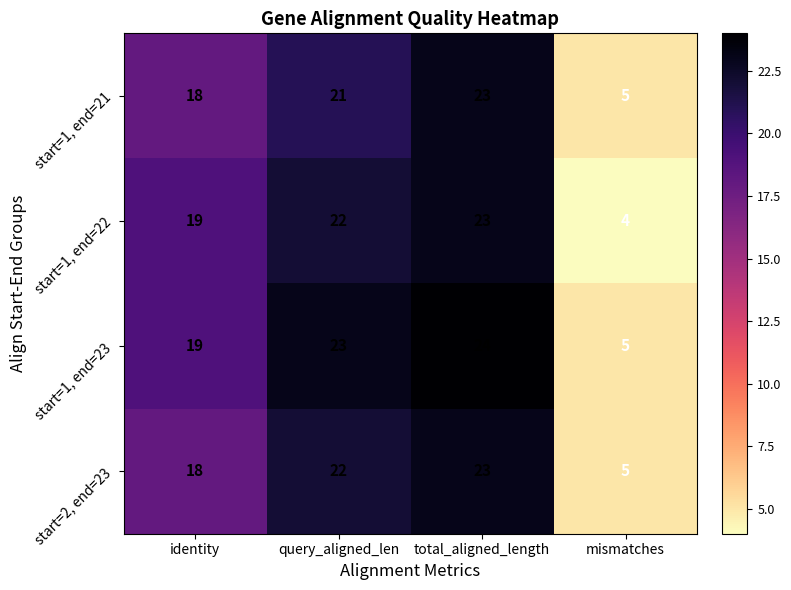

List the labels in order of start=1, end=21 value, largest first.

total_aligned_length, query_aligned_len, identity, mismatches